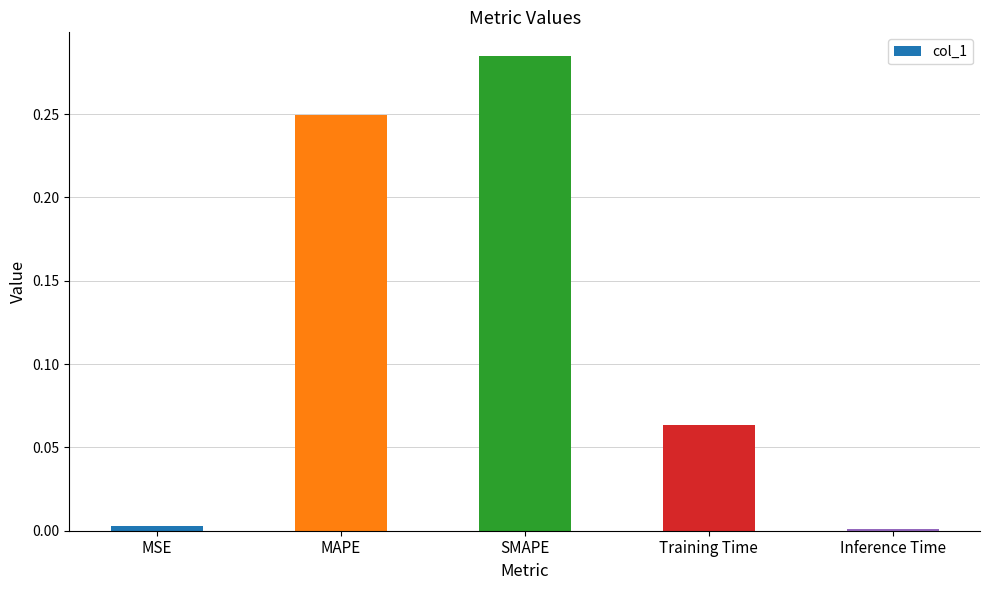

Which label corresponds to the largest value in the chart?

SMAPE